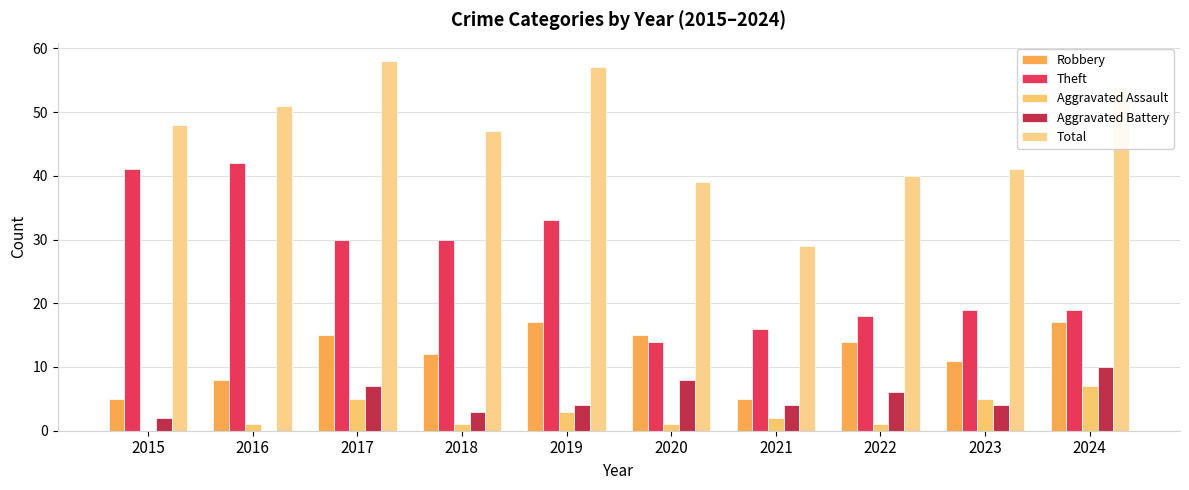

How many groups of bars are there?

10